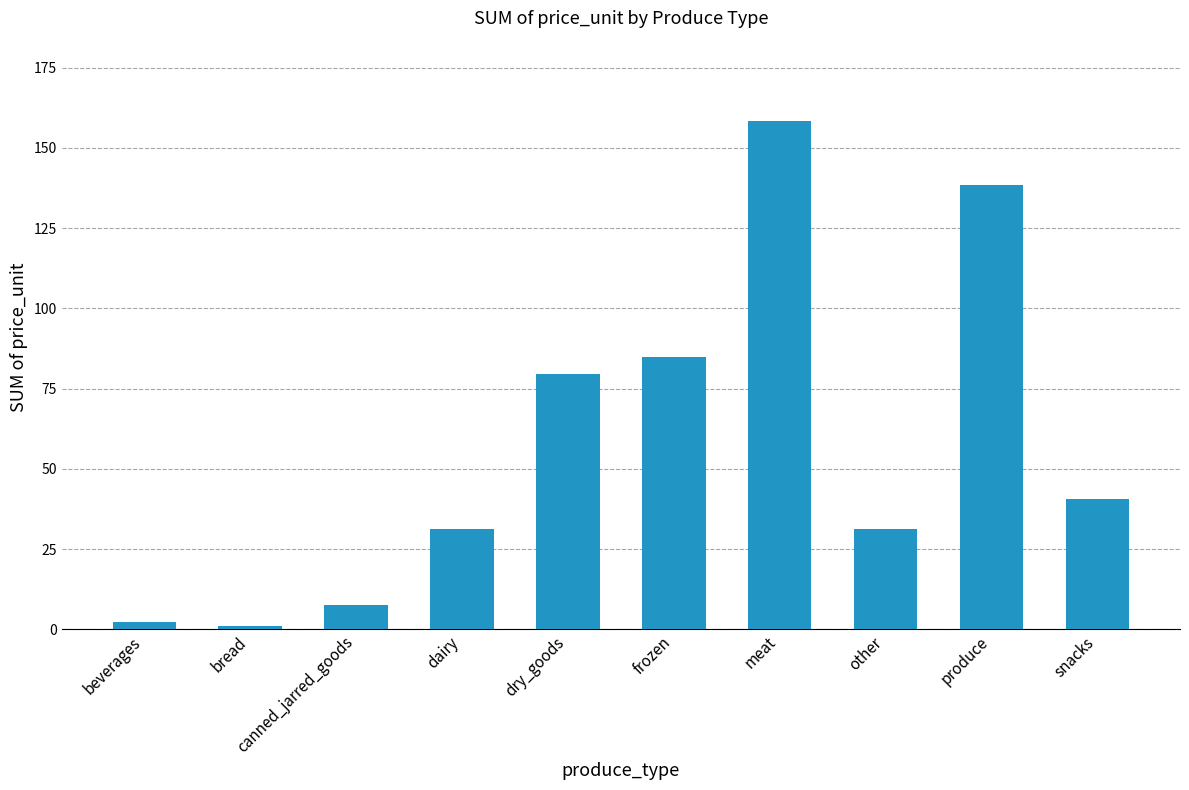

What is the change in value from meat to snacks?

-117.7